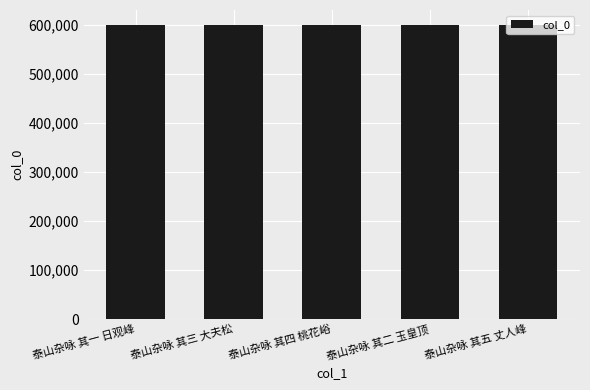

How many categories are shown in the chart?

5